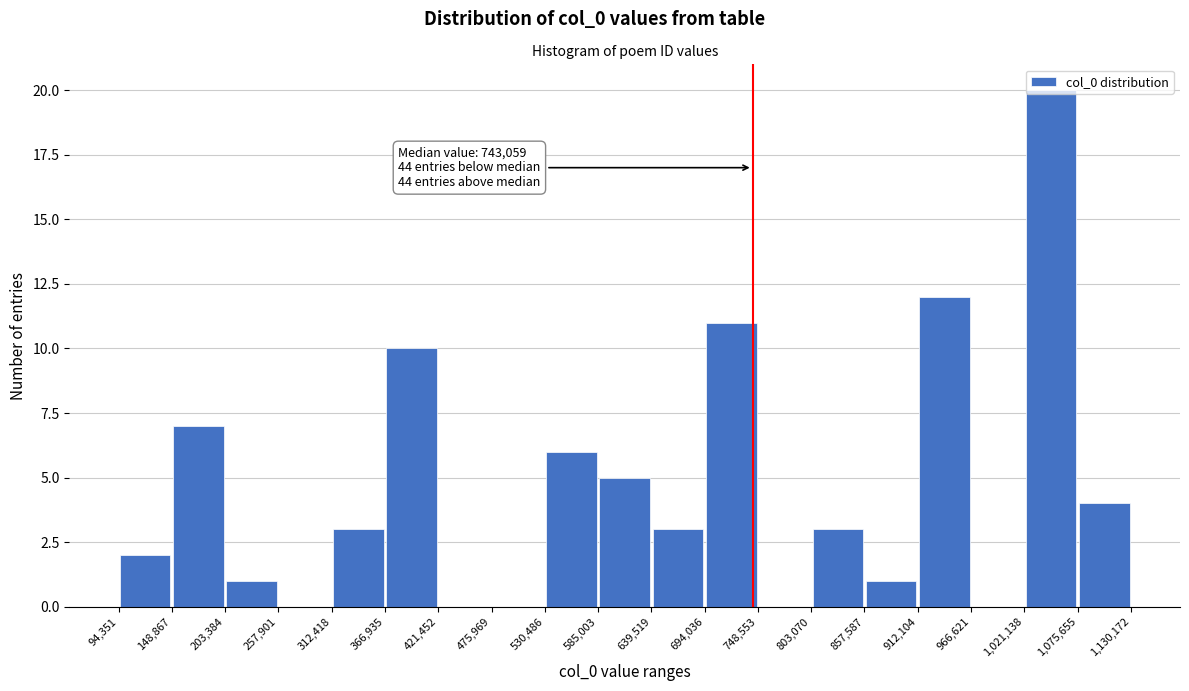

Which range on the x-axis has the tallest bar?

1,021,138 to 1,075,655